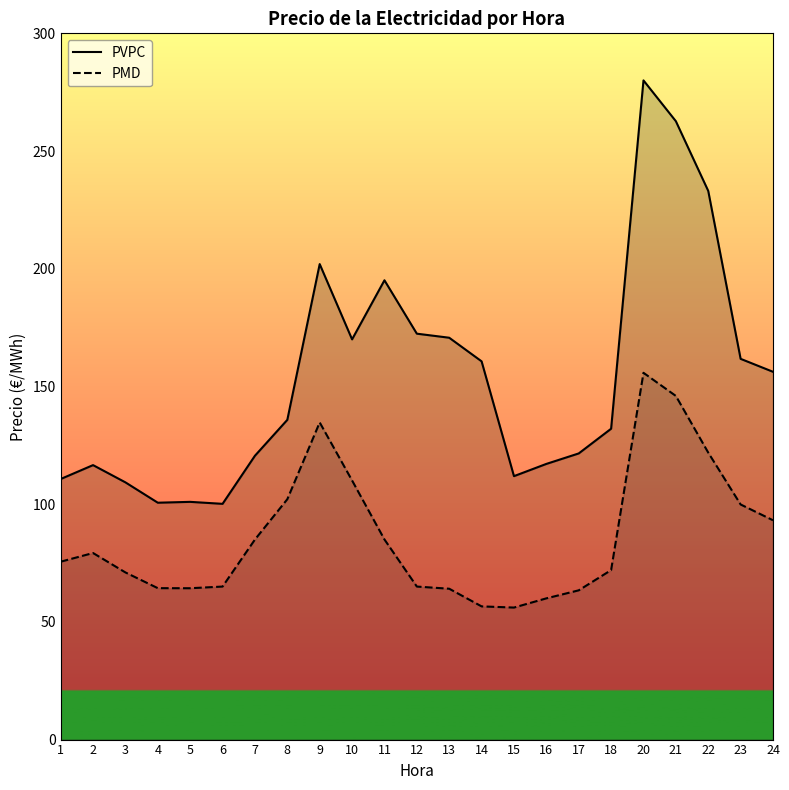

Is it true that PVPC equals 230.4 at 10?

False